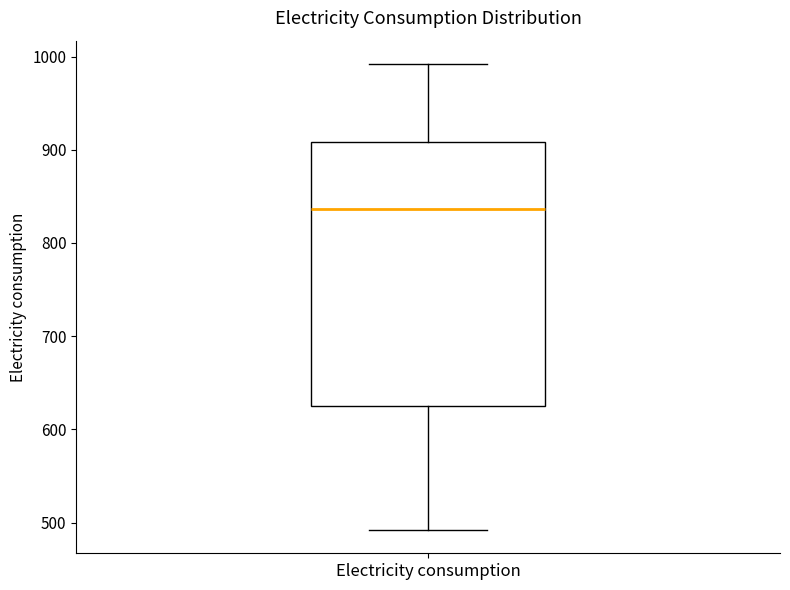

Read this box plot against the y-axis: the position of the median line, the range covered by the box, and the ends of both whiskers. The values are not printed on the chart, so give them approximately, as read against the axis.

median 840, box 620 to 910, whiskers 490 to 990